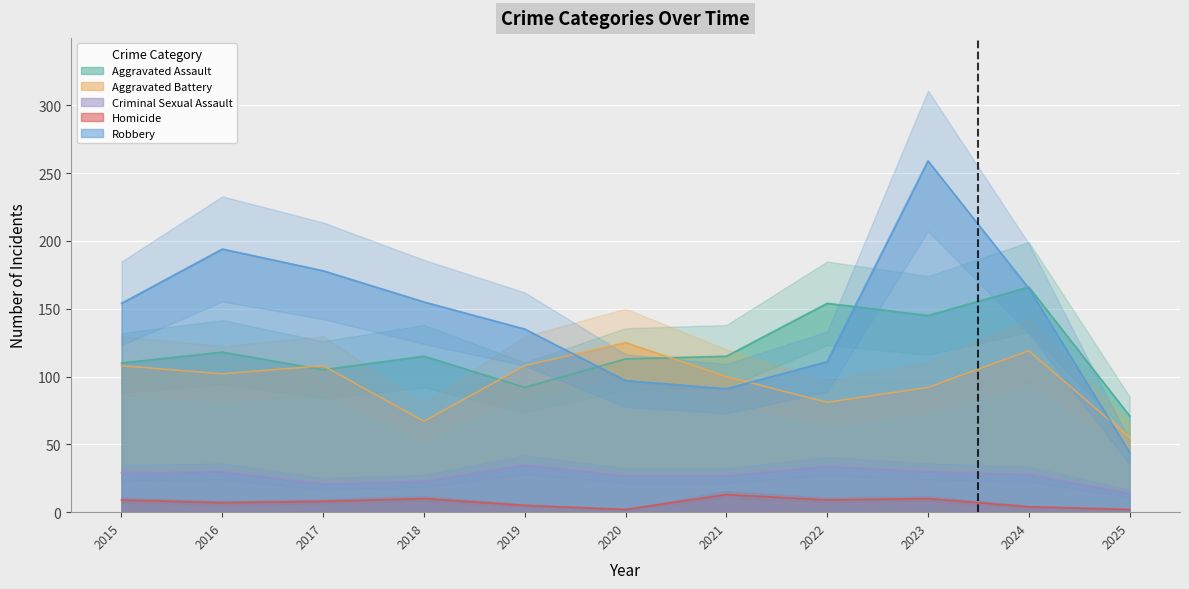

Rank the series at 2018 from lowest to highest value.

Homicide, Criminal Sexual Assault, Aggravated Battery, Aggravated Assault, Robbery